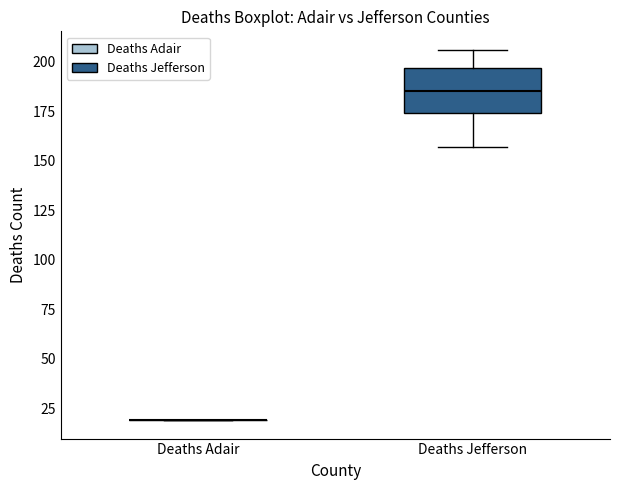

Reading left to right, transcribe this box plot: for each box, give where its median line is, the range the box spans, and where its two whiskers end, as read against the y-axis. The values are not printed on the chart, so give them approximately, as read against the axis.

Deaths Adair: box collapsed to a line at 20, whiskers 20 to 20
Deaths Jefferson: median 185, box 175 to 195, whiskers 155 to 205